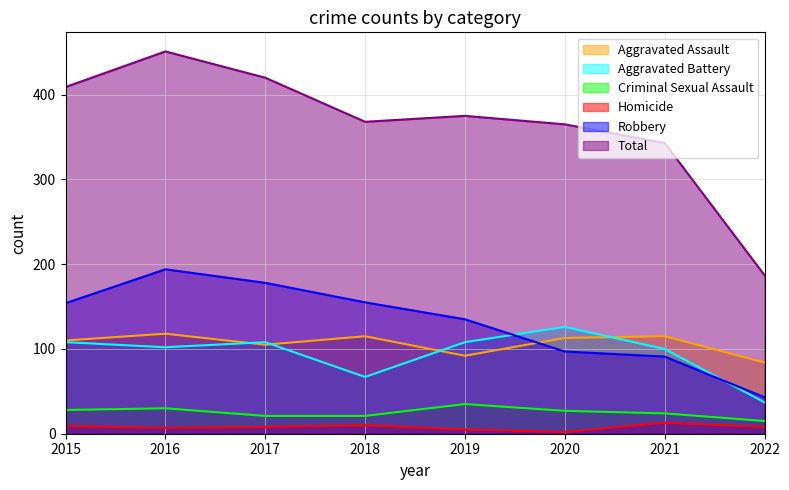

How many data points in Homicide are less than 8?

3